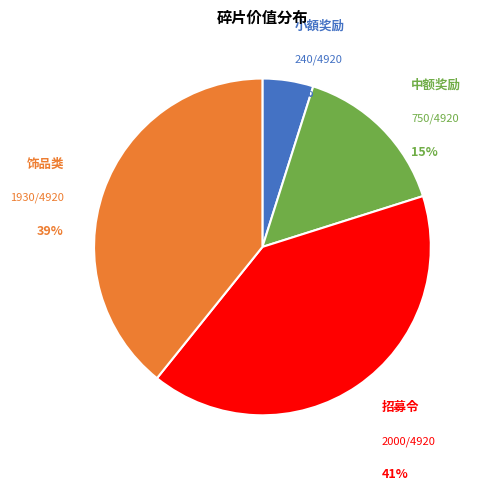

How many slices are in this pie chart?

4